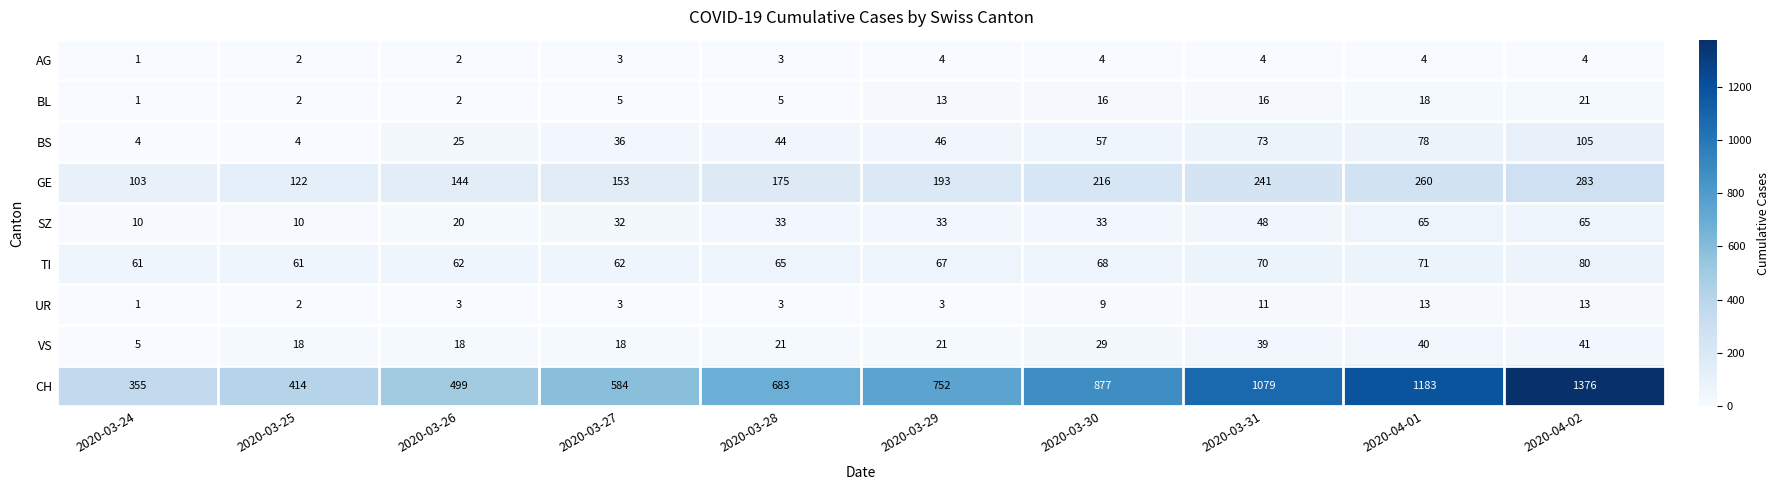

At which category does the chart reach its peak across all series?

2020-04-02